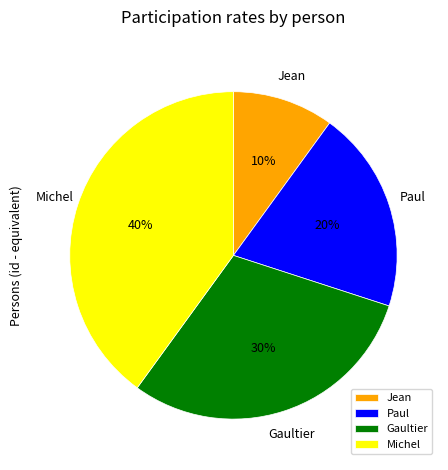

Which category has the smallest portion of the pie?

Jean